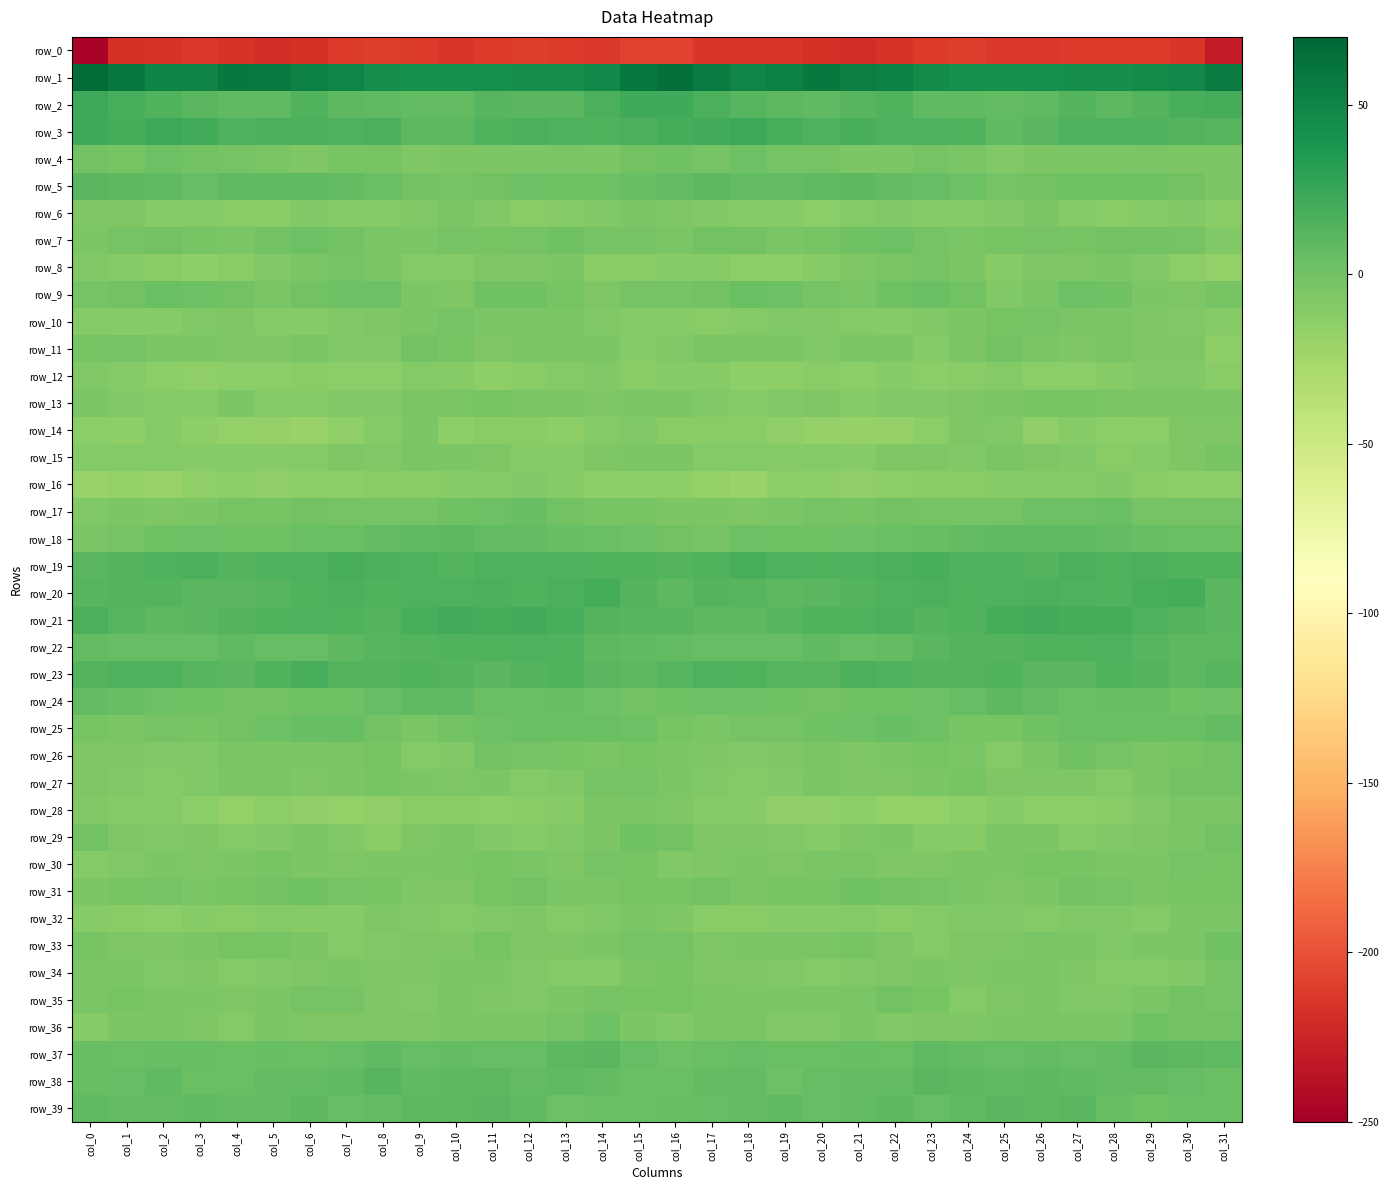

Count the number of data series in this chart.

40